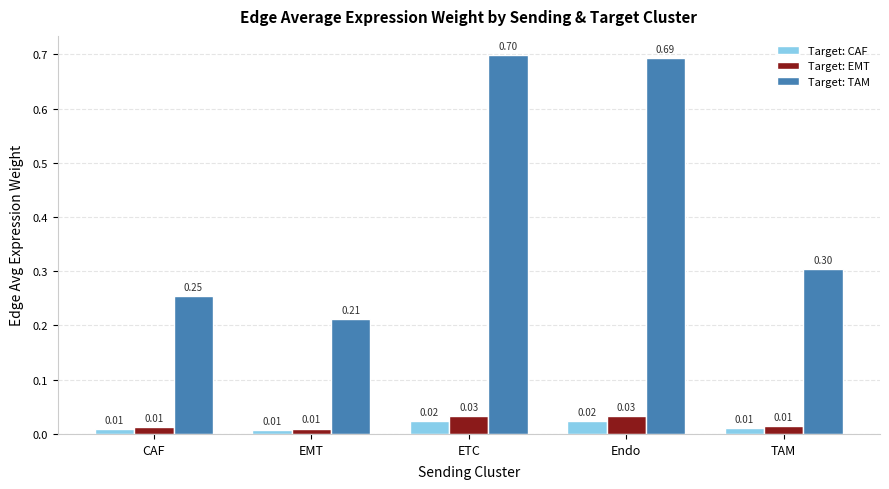

What is the label of the 1st bar from the left?

CAF